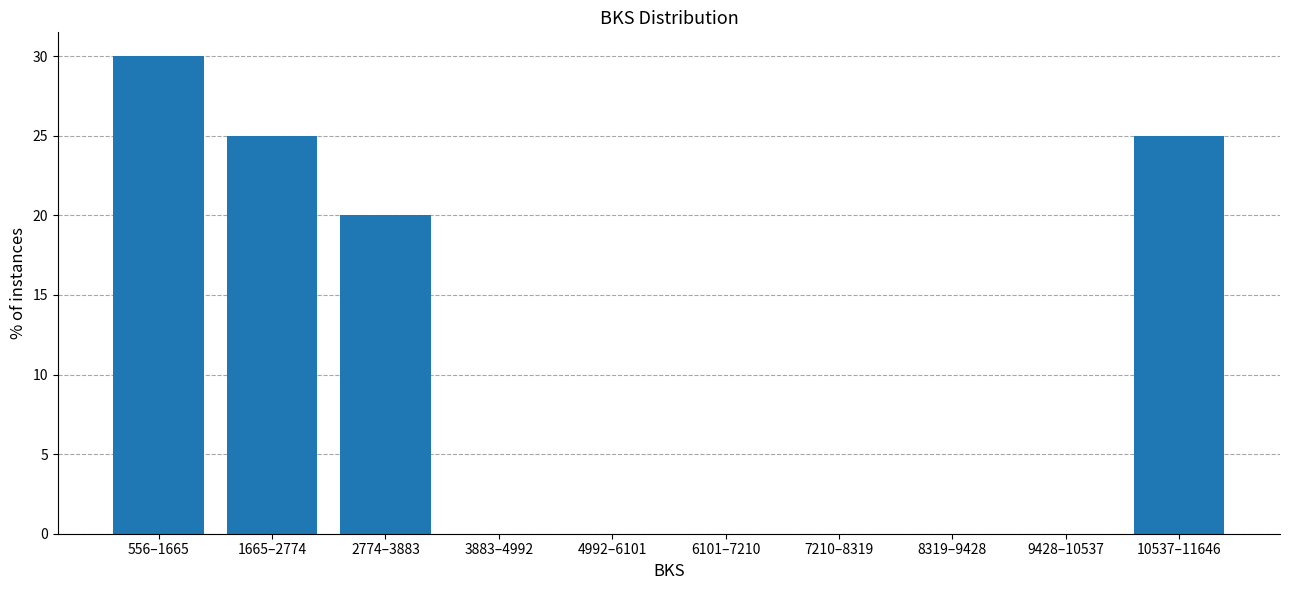

Reading left to right, list all the values displayed in this chart.

556–1665=30	1665–2774=25	2774–3883=20	3883–4992=0	4992–6101=0	6101–7210=0	7210–8319=0	8319–9428=0	9428–10537=0	10537–11646=25